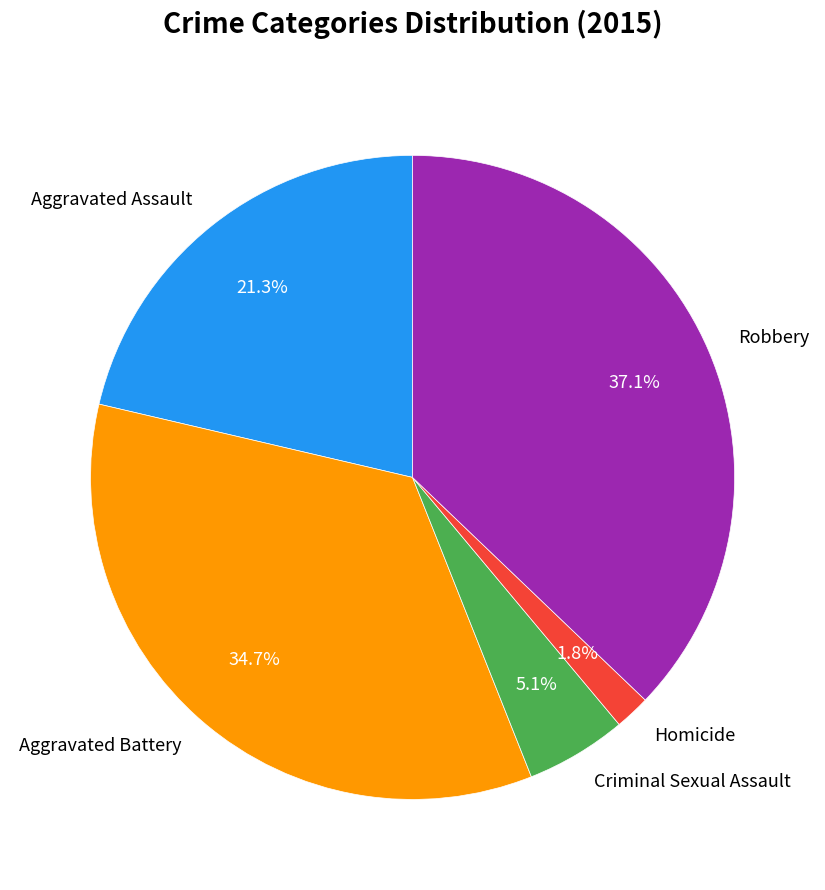

Which slice is the largest?

Robbery